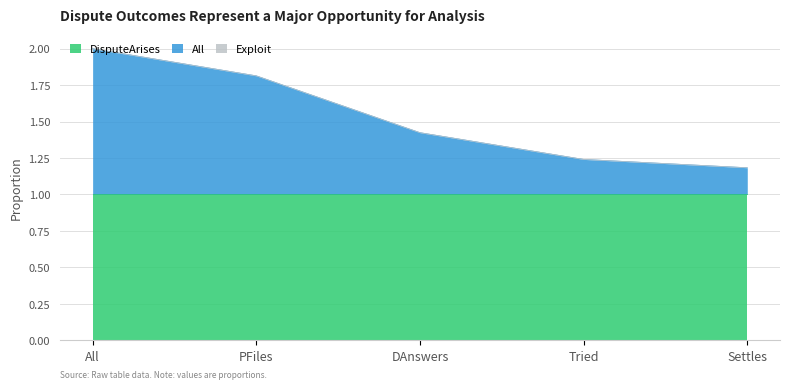

Reading left to right, what are all the values shown in this chart?

DisputeArises: All=1.0	PFiles=1.0	DAnswers=1.0	Tried=1.0	Settles=1.0
All: All=1.0	PFiles=0.8	DAnswers=0.4	Tried=0.2	Settles=0.2
Exploit: All=0.0	PFiles=0.0	DAnswers=0.0	Tried=0.0	Settles=0.0